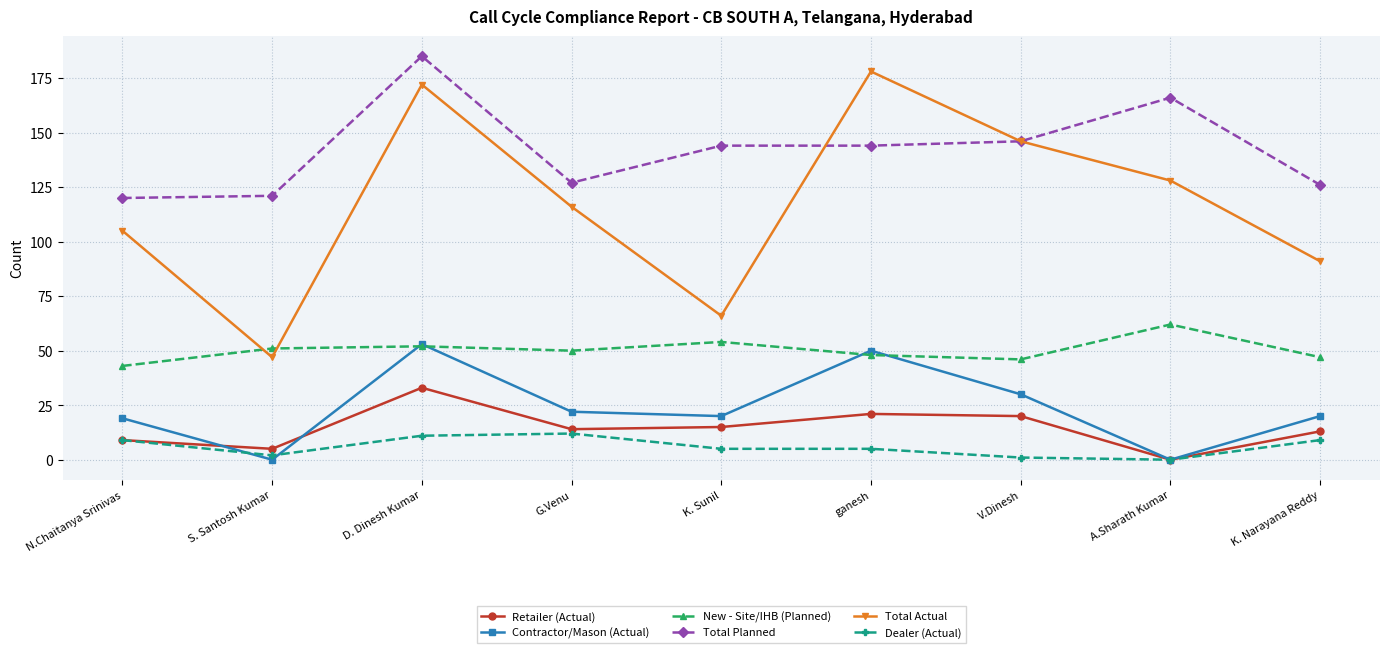

True or false: Total Planned and Total Actual intersect in this chart.

True